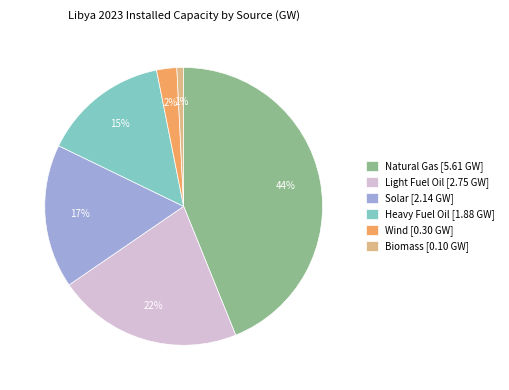

To the nearest percent, what percentage of the pie is Light Fuel Oil?

22%